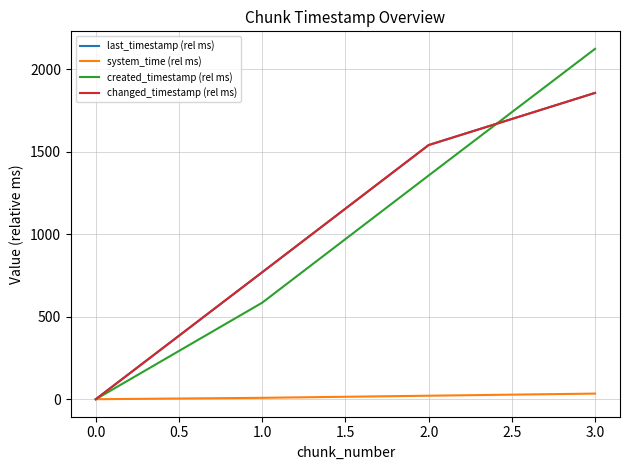

Is this an area chart (filled region under the line)?

No